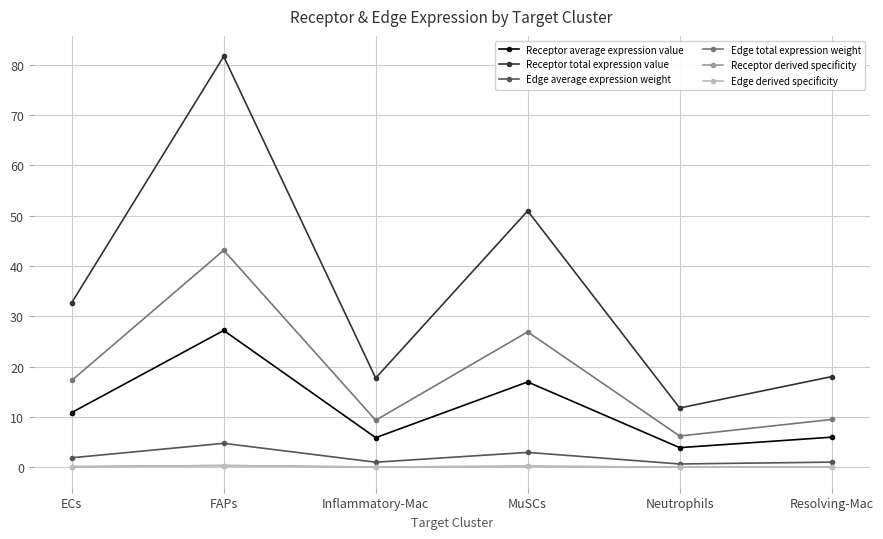

How many interior local valleys does the Edge total expression weight series have?

2